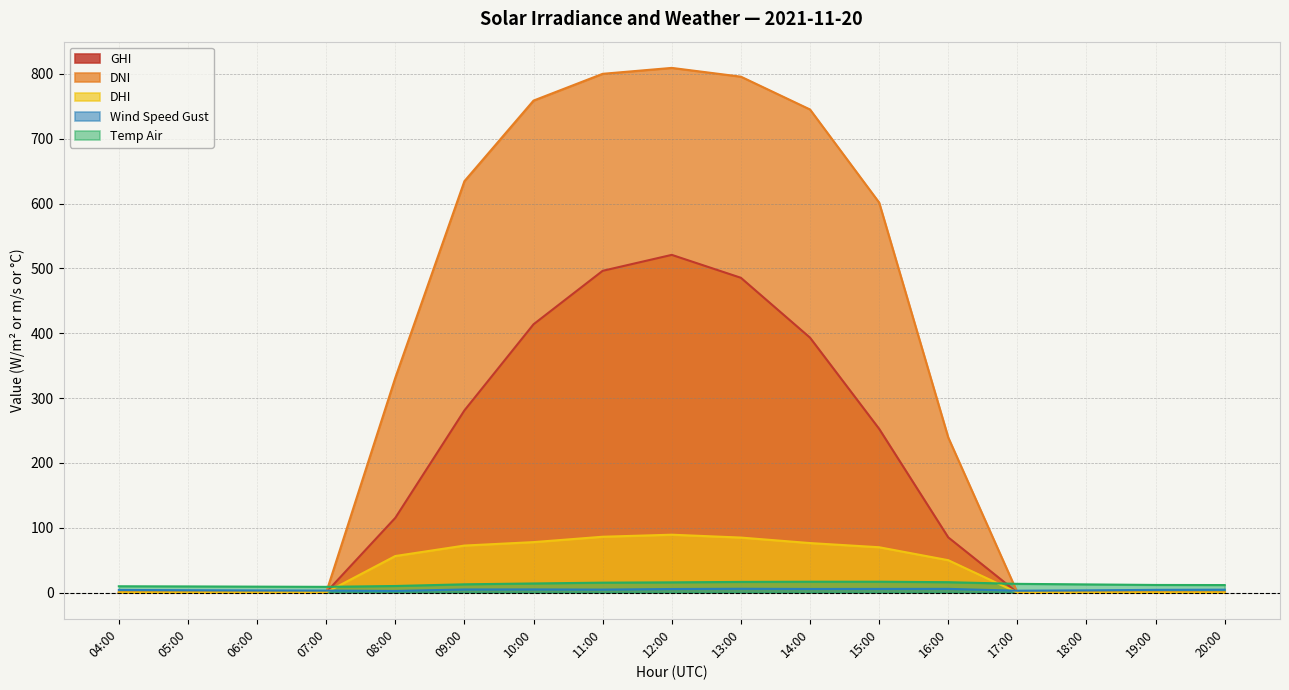

After their last crossing, which series has the higher values: DNI or Temp Air?

Temp Air